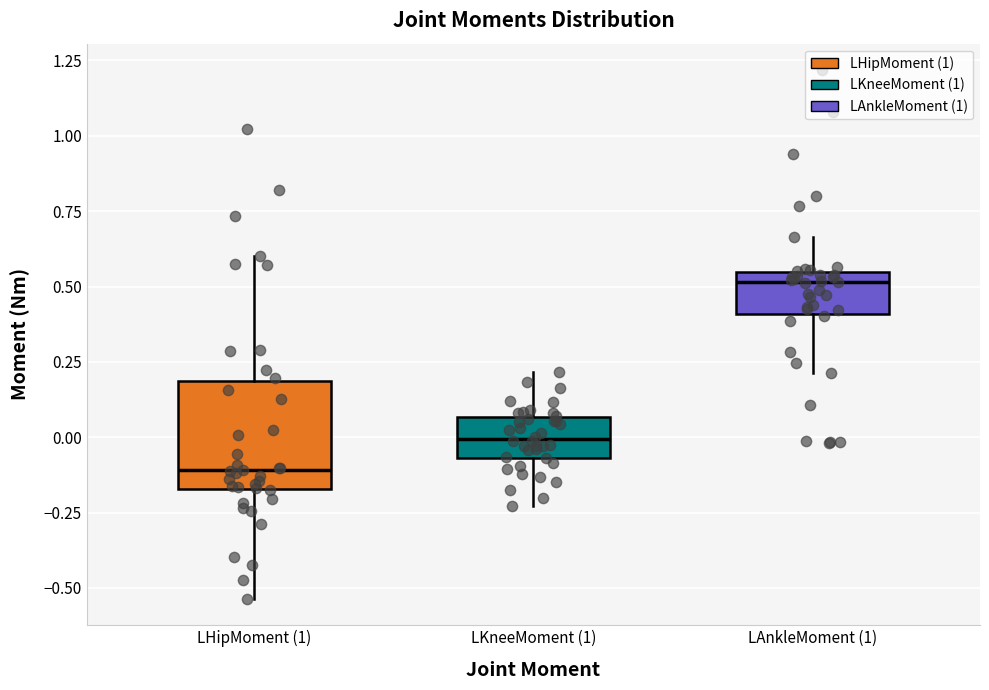

Which box's median line is the highest?

LAnkleMoment (1)